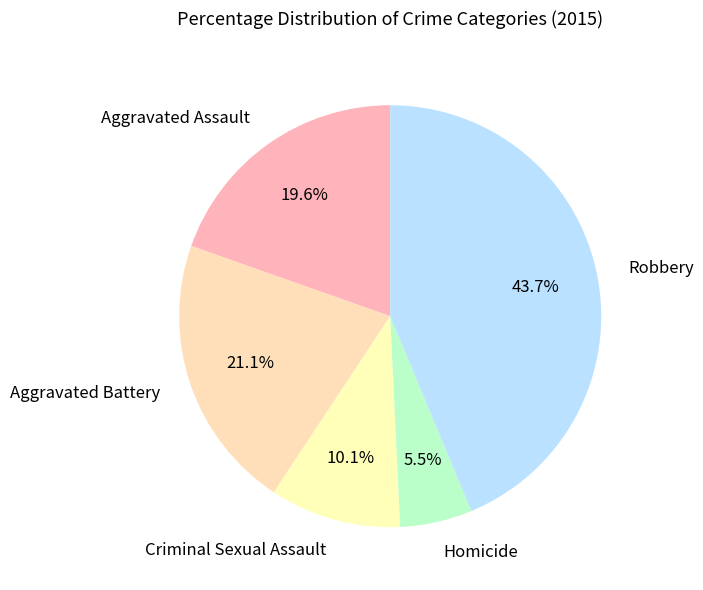

Do Aggravated Assault and Criminal Sexual Assault together represent more than half of the pie?

No